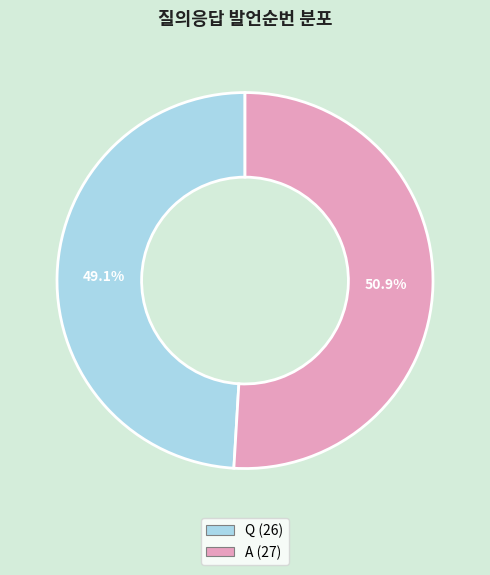

Does any single category account for the majority?

Yes